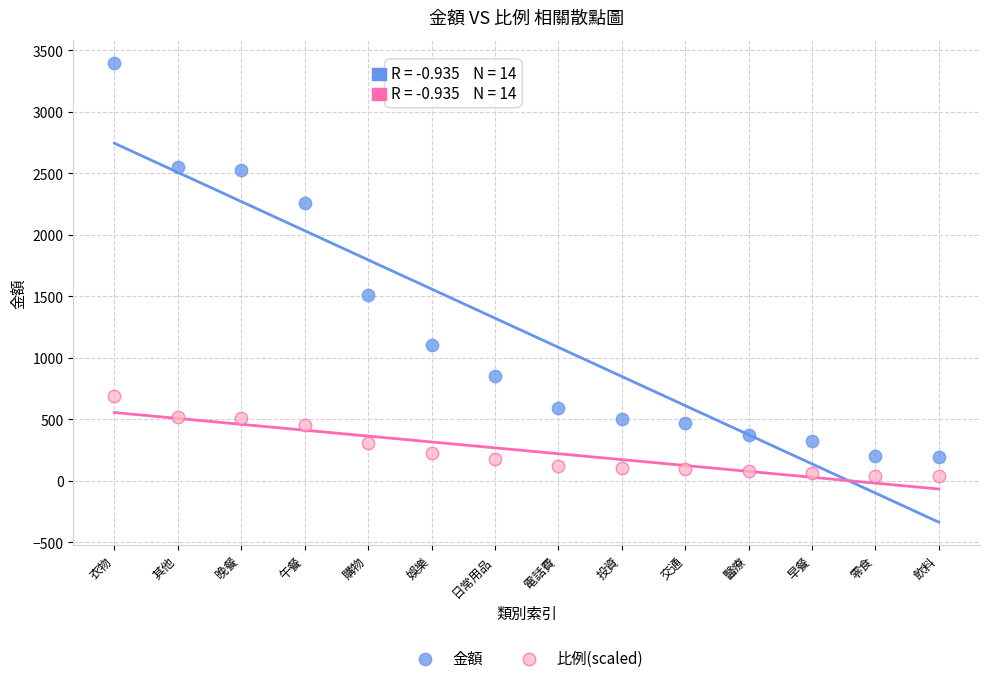

Which series contains the highest Y value?

金額